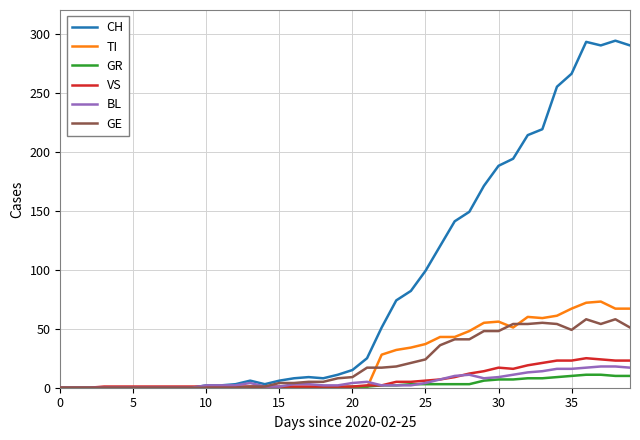

Which series has the largest total across all categories?

CH